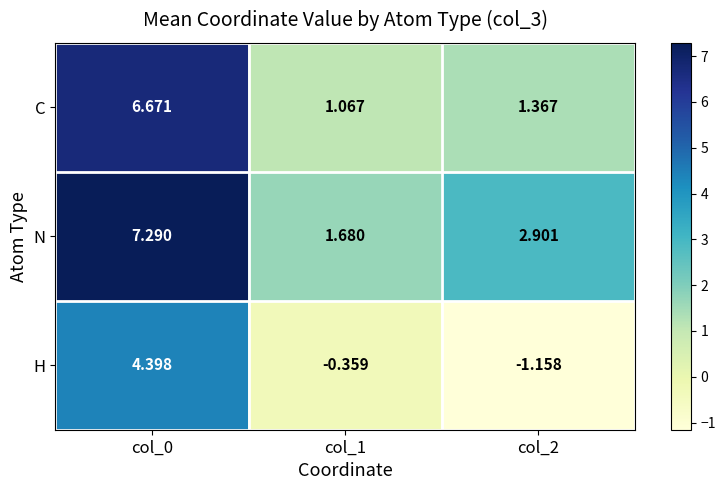

What is the difference between the highest and lowest values at col_1?

2.0